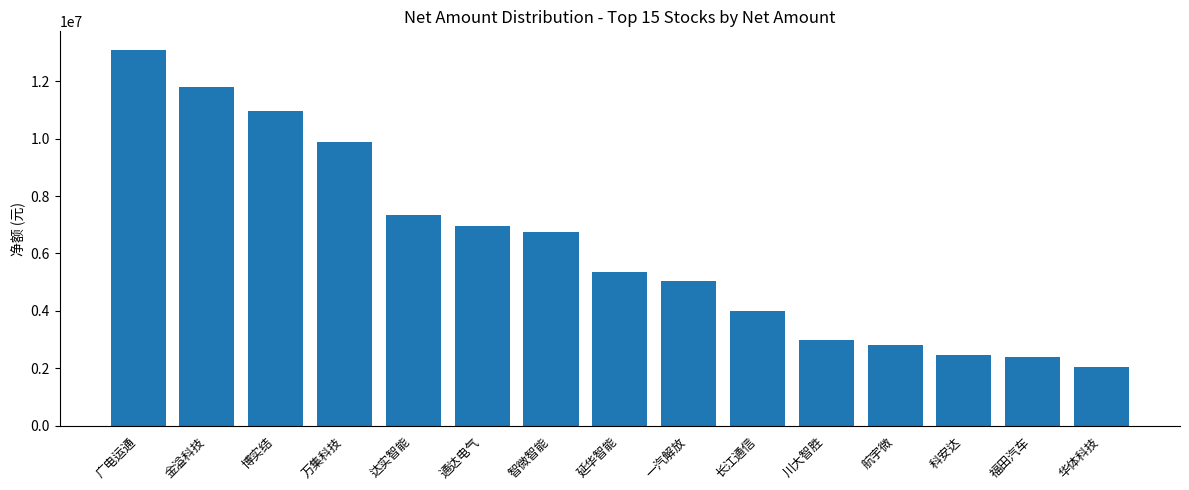

Does the chart contain stacked bars?

No